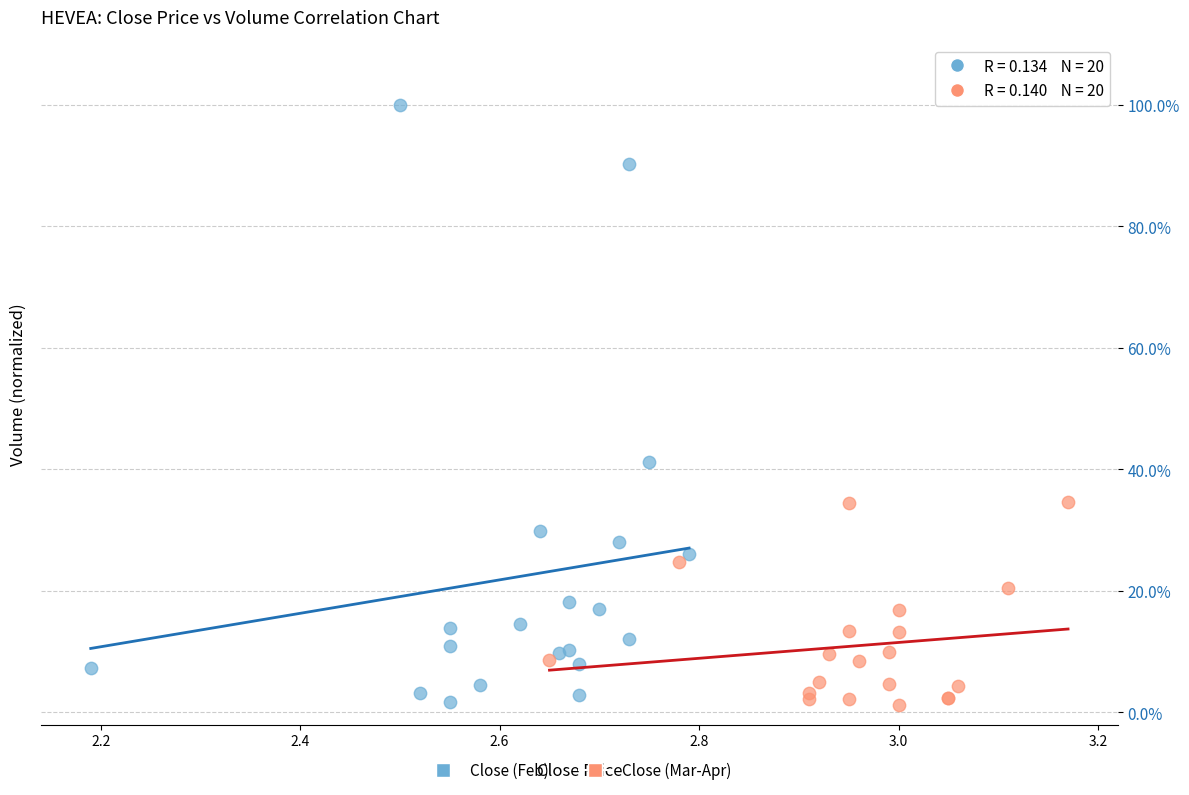

Which series contains the highest Y value?

Close (Feb)